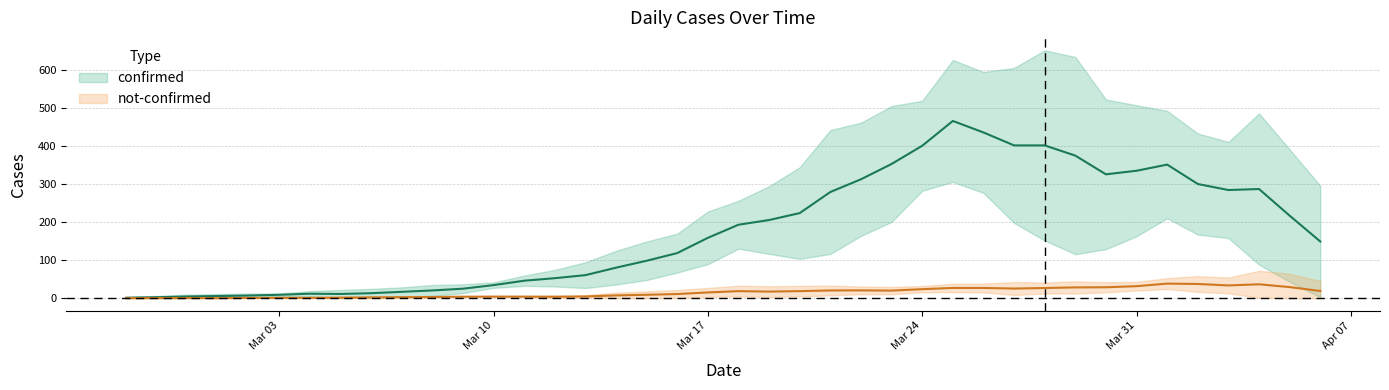

Rank the series at 35 from lowest to highest value.

not_confirmed, confirmed